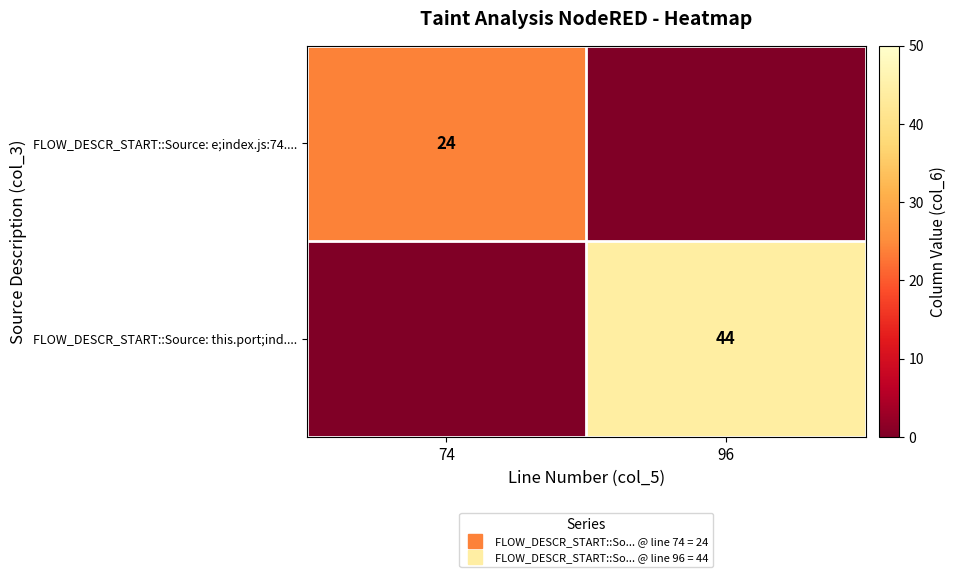

List the series in order of their overall mean, lowest first.

FLOW_DESCR_START::Source: e;index.js:74...., FLOW_DESCR_START::Source: this.port;ind....